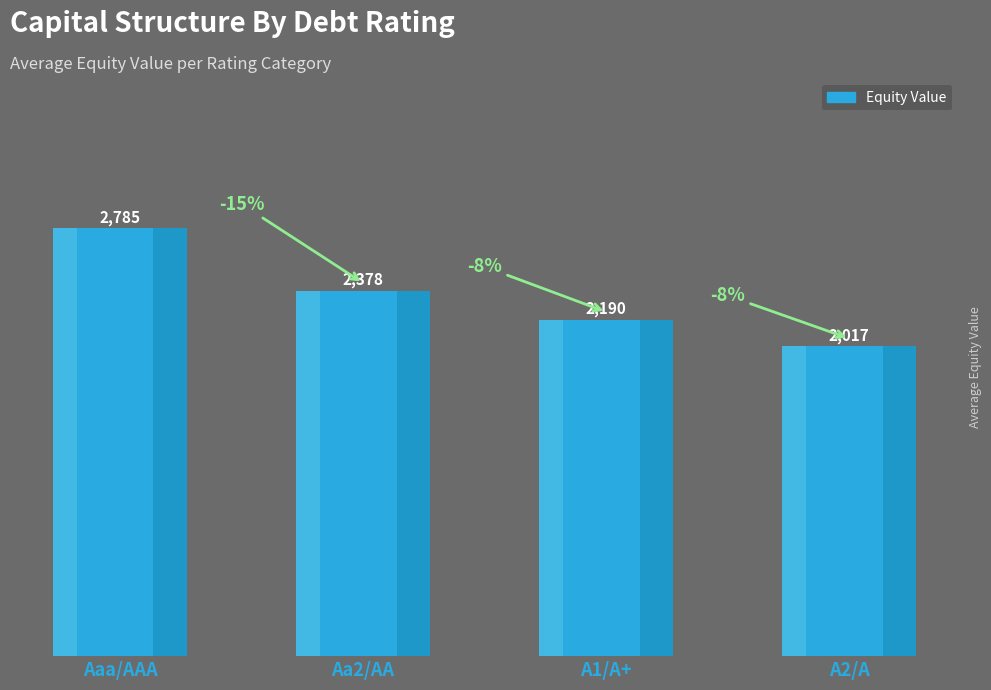

What is the maximum value shown in the chart?

2785.4